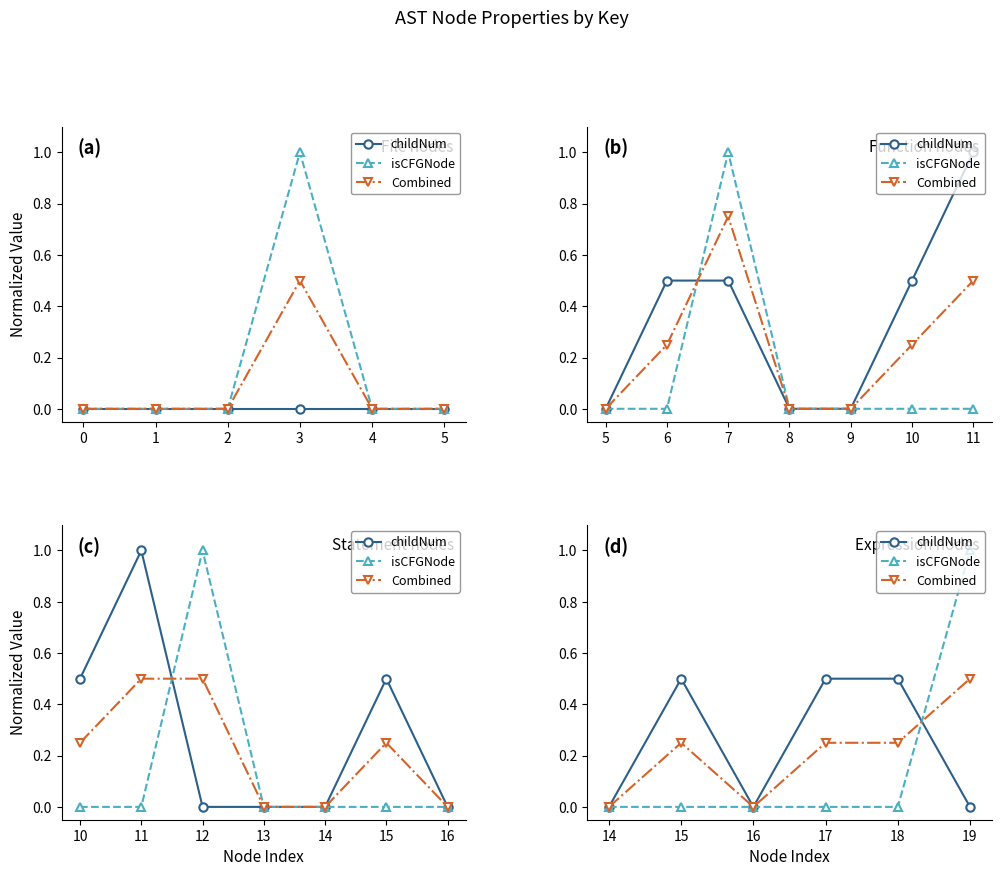

Which series has the widest spread of values?

isCFGNode